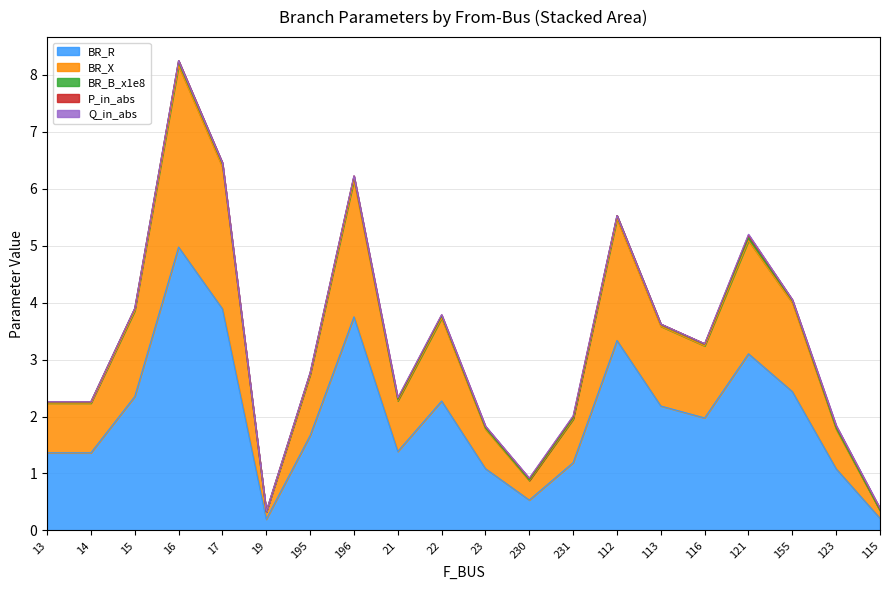

At which category is the sum across all series the highest?

16